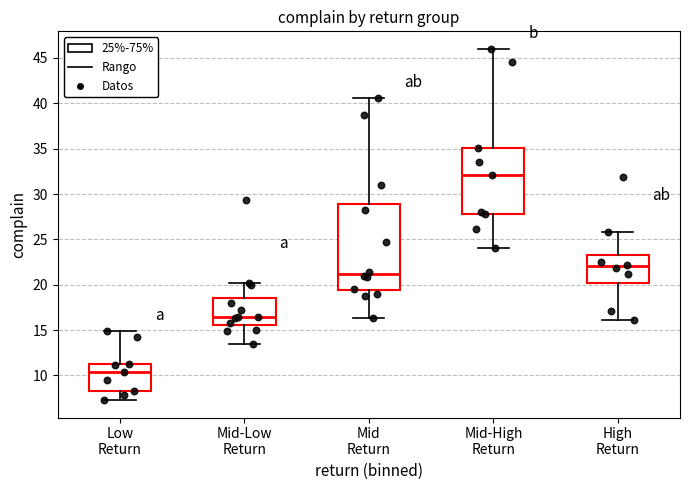

Where is the upper edge of the box for Mid-Low Return on the y-axis? The values are not printed on the chart, so give them approximately, as read against the axis.

18.5